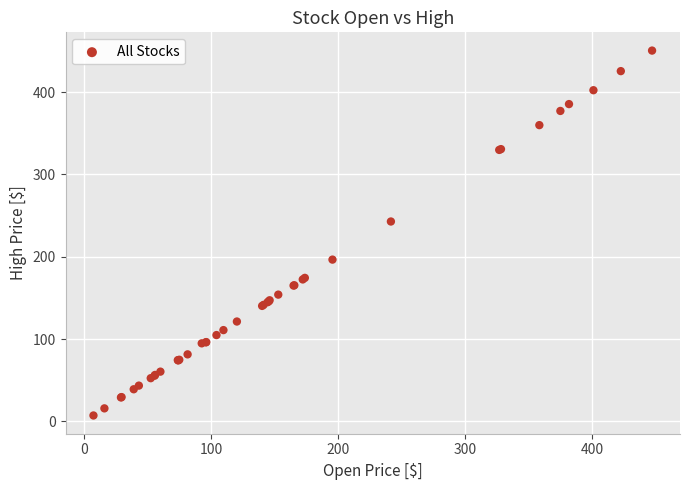

What Y value in the scatter plot is closest to 228?

242.8